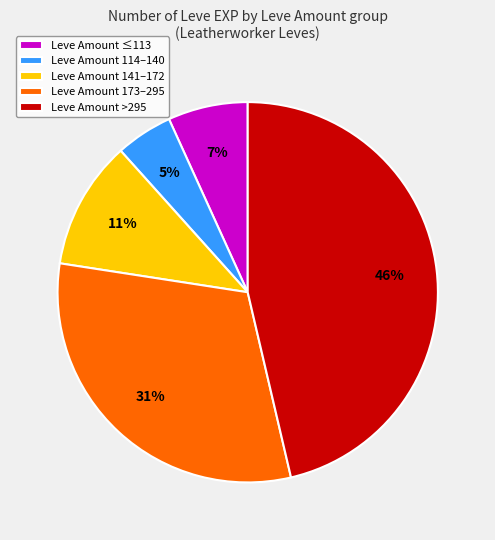

True or false: Leve Amount >295 accounts for 46% of the total.

True